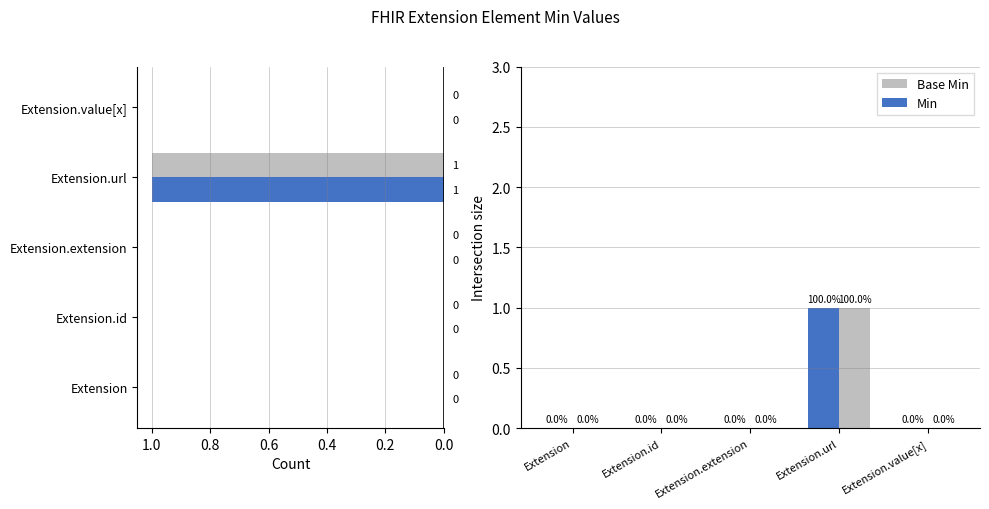

What is the value of the Min bar at the 4th from the left?

1